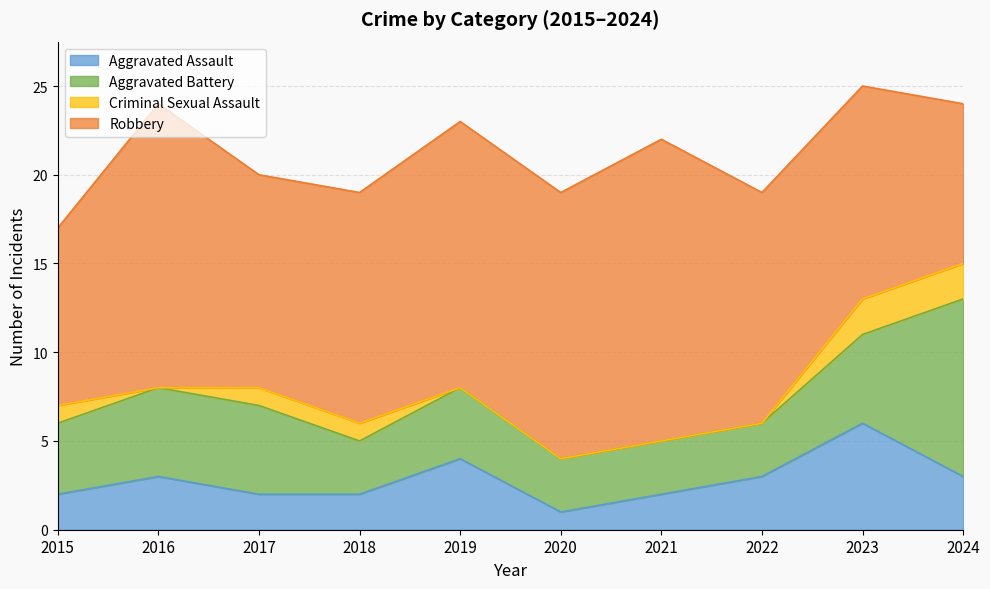

Does the chart have visible grid lines?

Yes